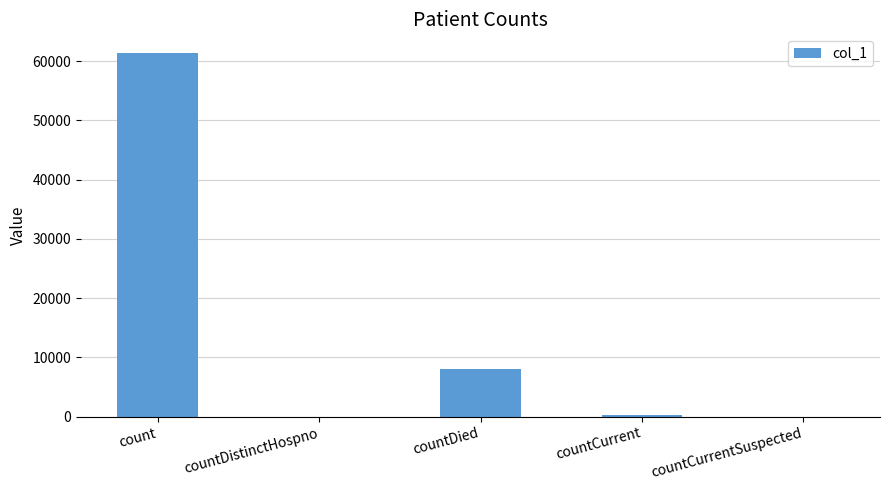

How many series are shown in this chart?

1